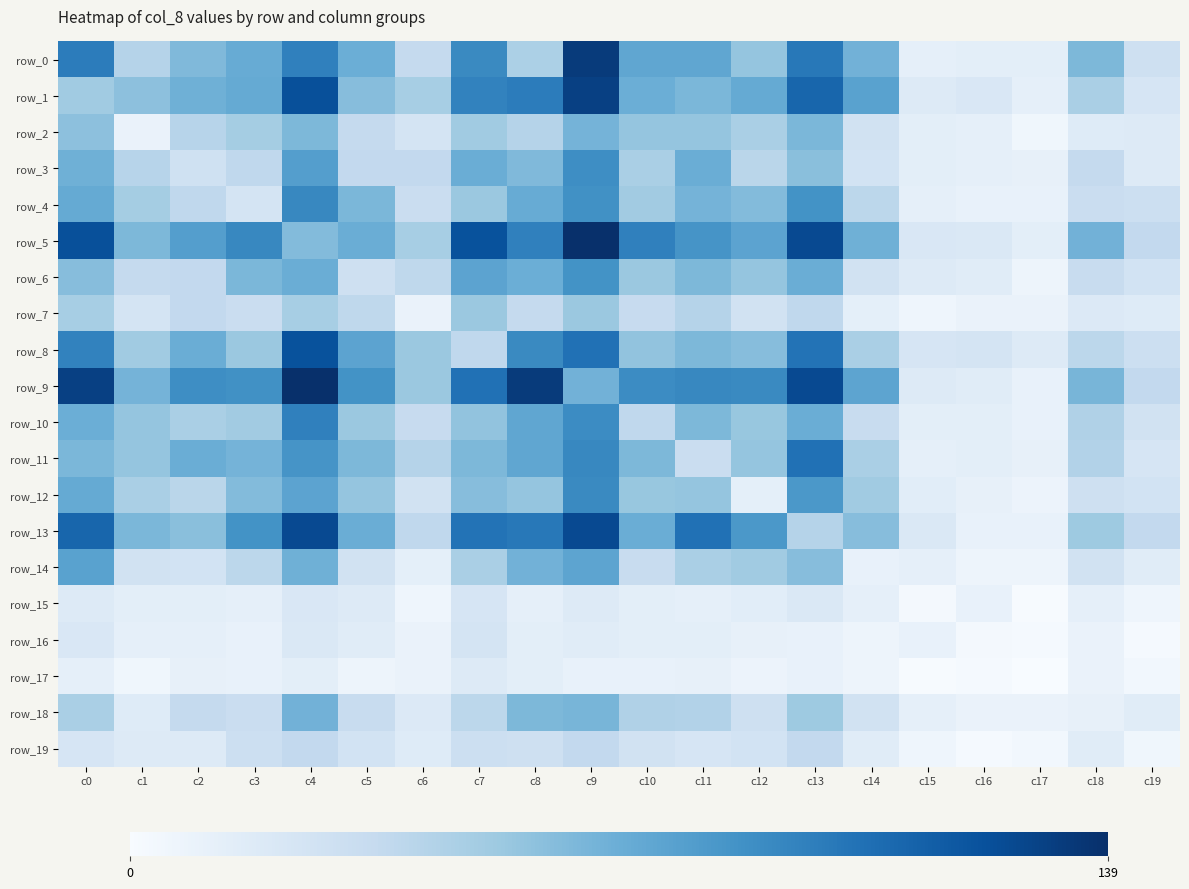

What is the sum of all row_18 values?

669